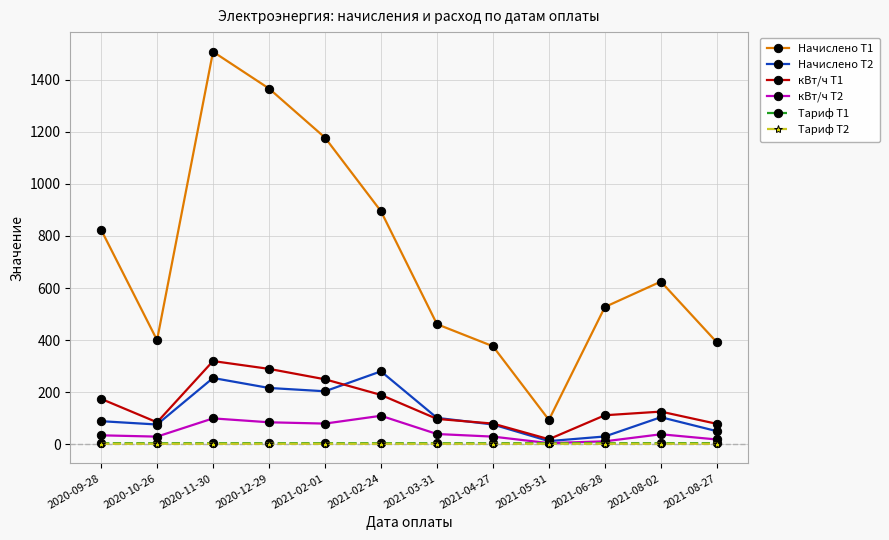

True or false: Тариф Т1 and Тариф Т2 intersect in this chart.

False